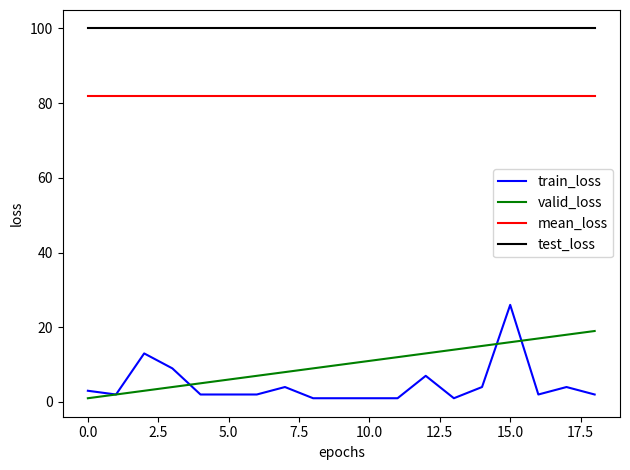

What is the greatest value displayed?

100